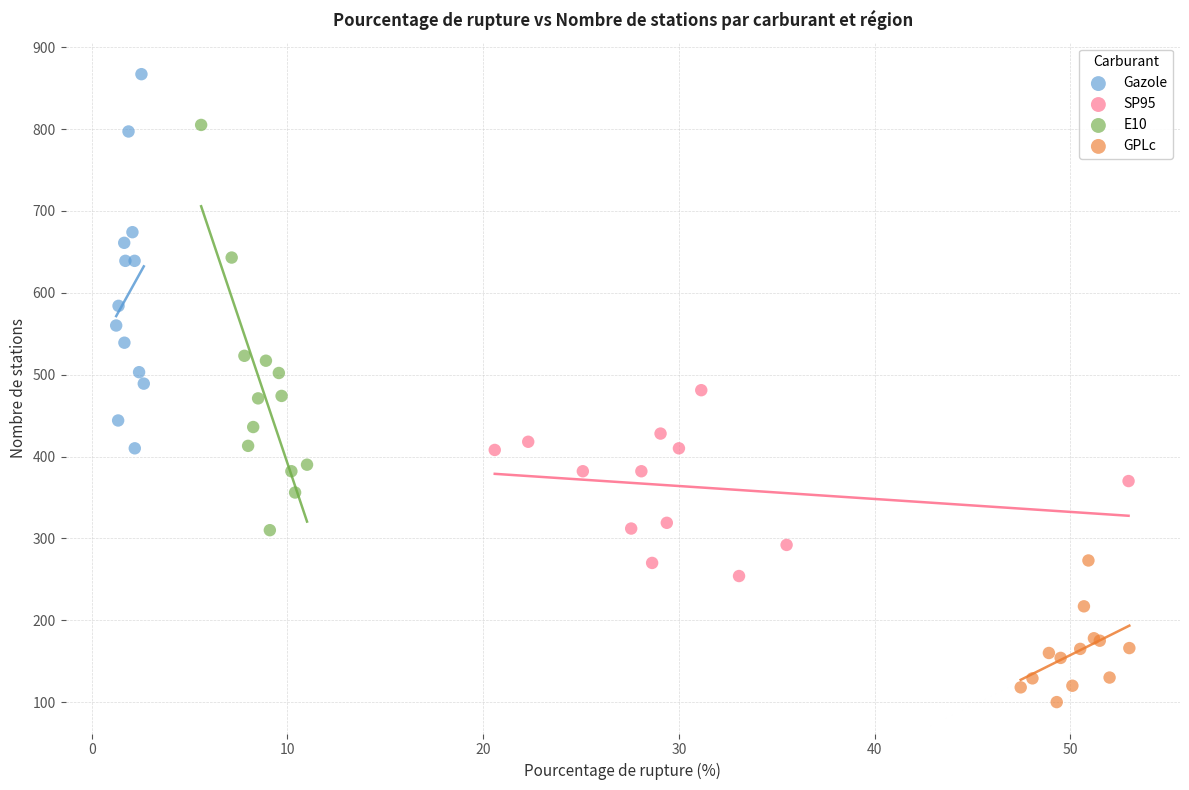

Which series reaches the minimum Y coordinate?

GPLc